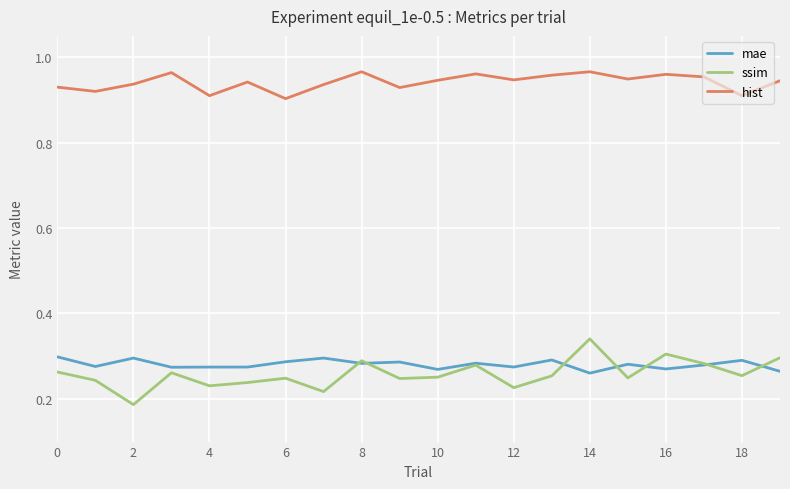

Rank the series by their maximum value, from lowest to highest.

mae, ssim, hist